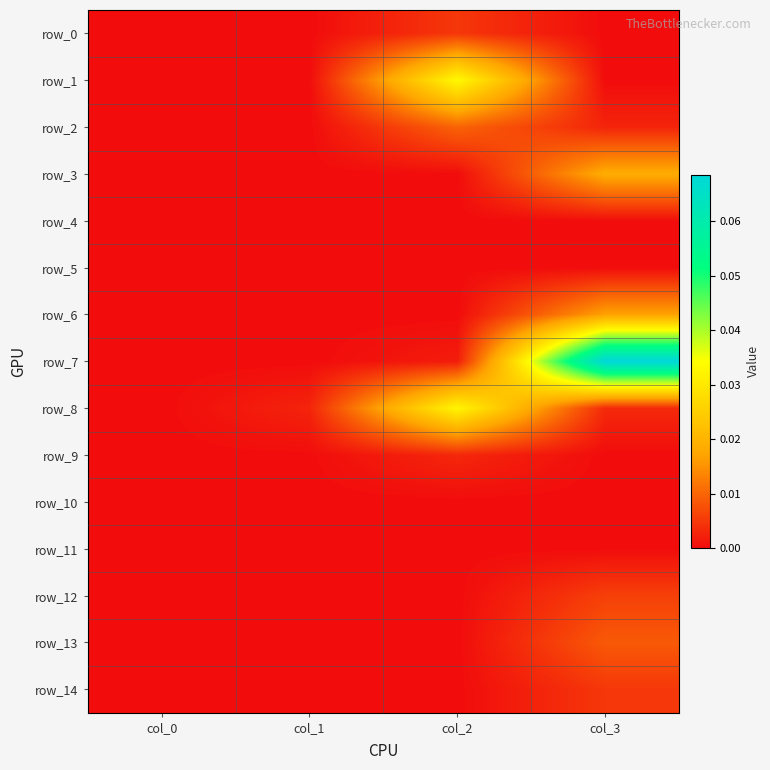

At how many categories does at least one series exceed 0?

3